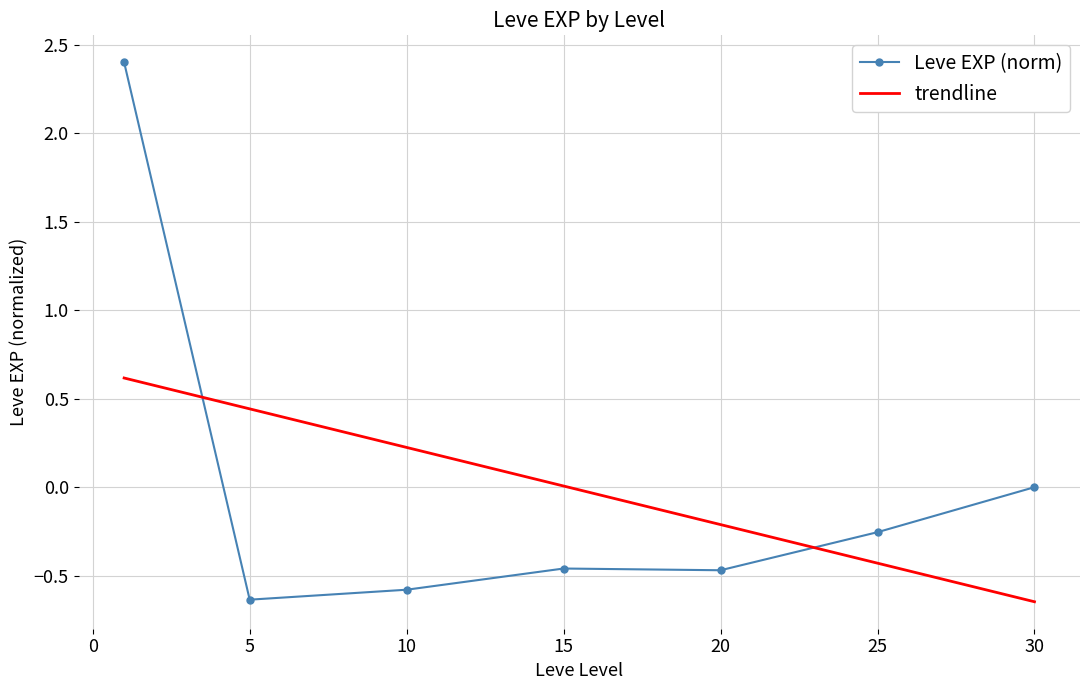

What are all the series names shown in the legend?

Leve EXP (norm), trendline